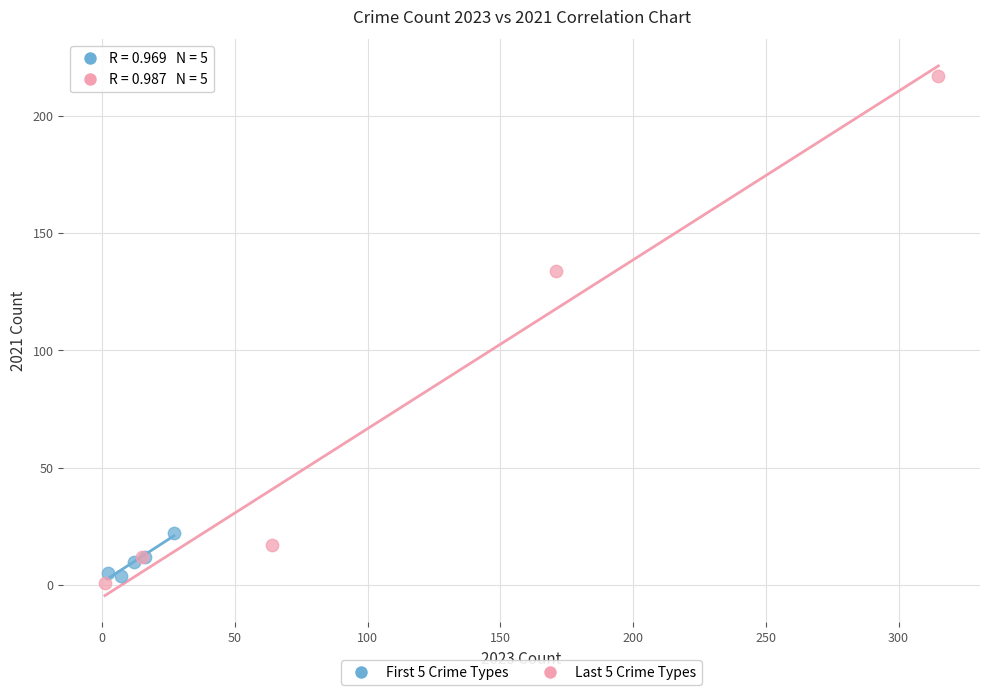

Which series contains the highest Y value?

Last 5 Crime Types